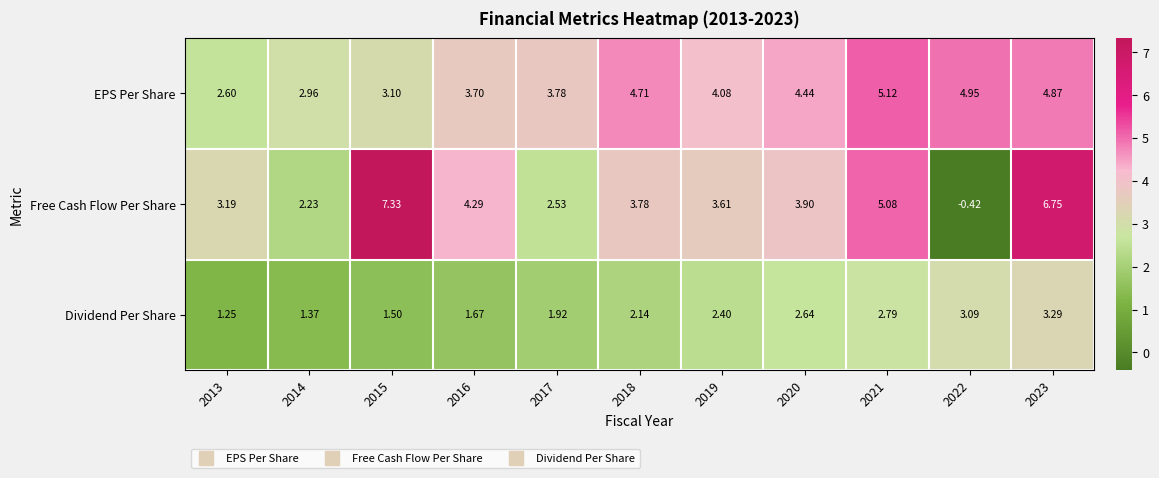

Which series has the largest total across all categories?

EPS Per Share